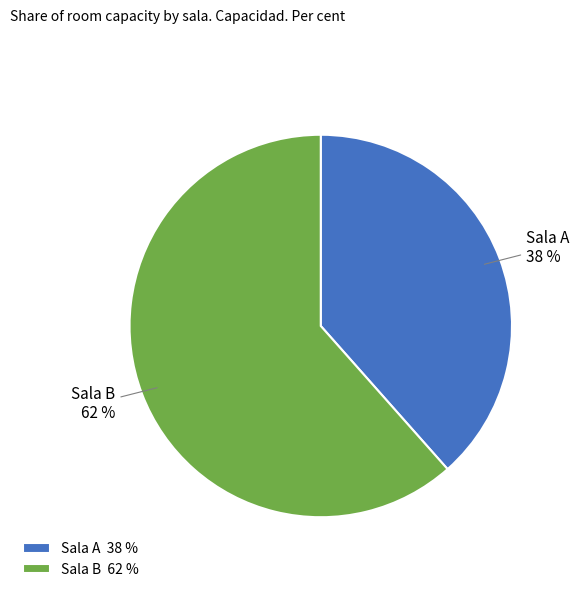

To the nearest percent, what is the combined percentage of Sala B and Sala A?

100%